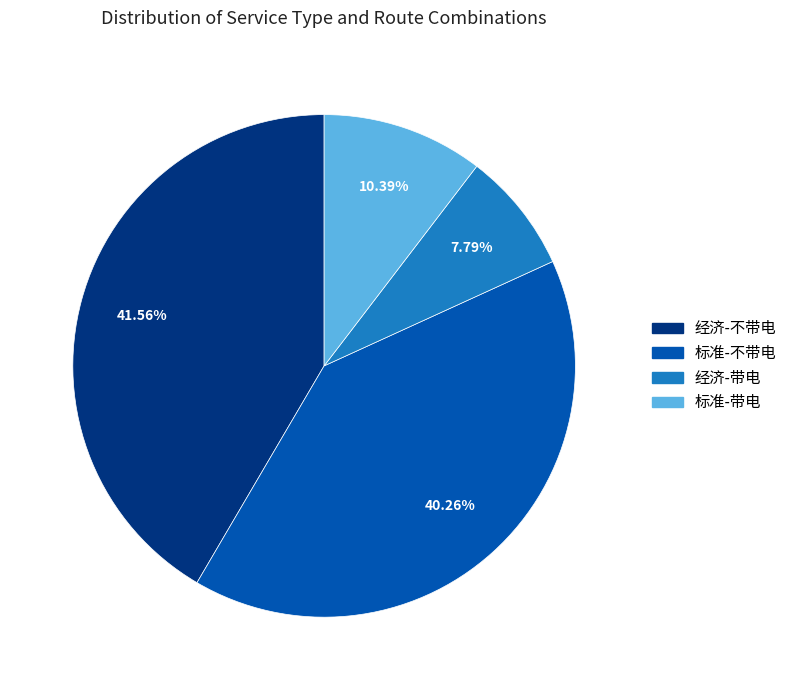

Is there any slice that represents more than half of the pie?

No